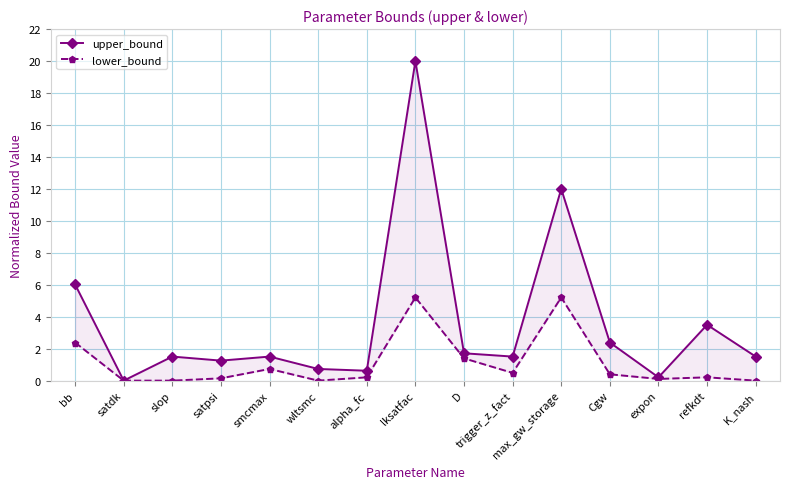

Reading right to left, list all the values displayed in this chart.

upper_bound: 1.5	3.5	0.2	2.4	12.0	1.5	1.7	20.0	0.6	0.7	1.5	1.3	1.5	0.0	6.0
lower_bound: 0.0	0.2	0.1	0.4	5.2	0.5	1.4	5.2	0.2	0.0	0.7	0.1	0.0	0.0	2.4